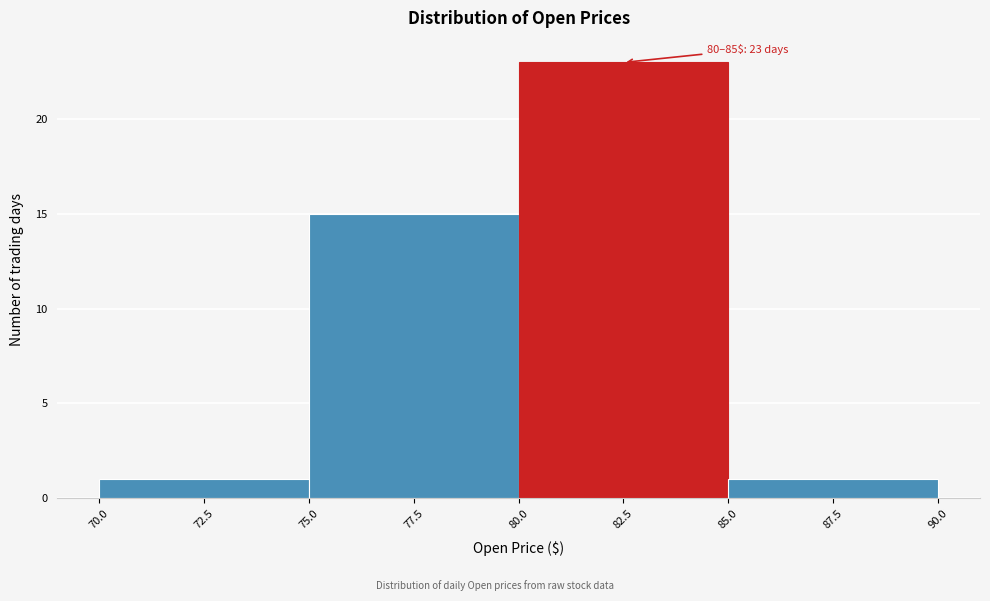

Which range on the x-axis has the tallest bar?

80.0 to 85.0